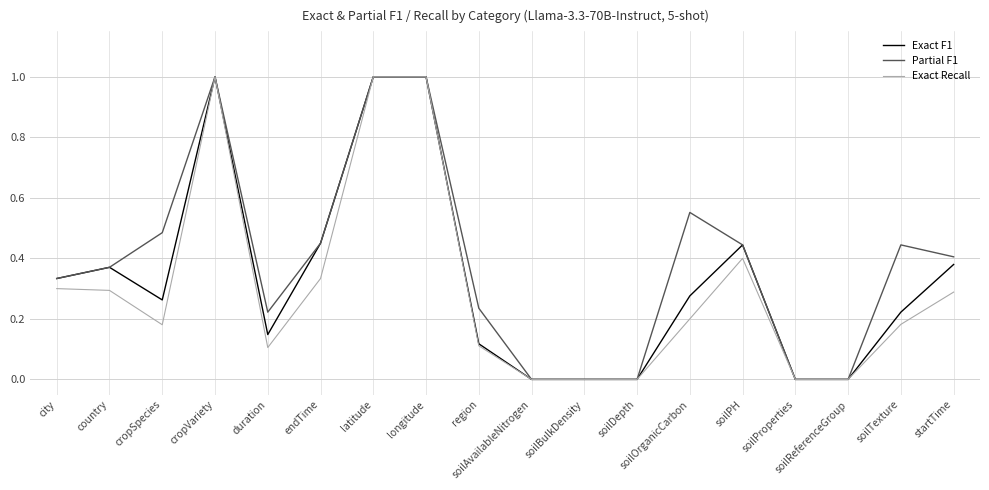

What is the greatest value displayed?

1.0